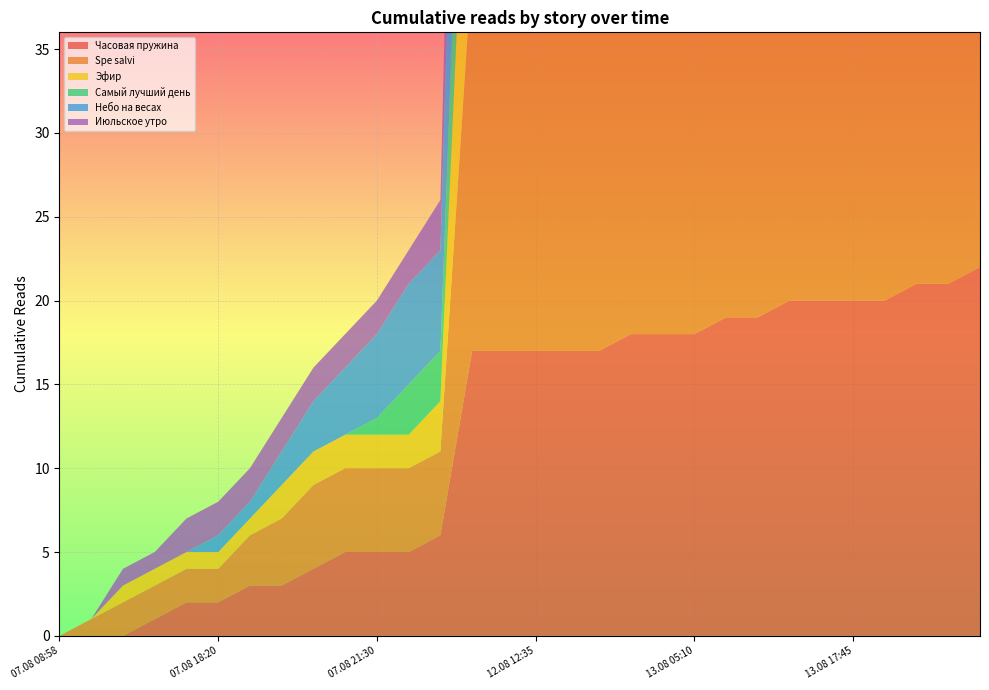

Reading left to right, list all the values displayed in this chart.

Часовая пружина: 07.08 08:58=0	07.08 14:50=0	07.08 15:15=0	07.08 17:50=1	07.08 18:05=2	07.08 18:20=2	07.08 19:00=3	07.08 19:55=3	07.08 20:05=4	07.08 20:45=5	07.08 21:30=5	07.08 22:20=5	07.08 23:10=6	12.08 07:55=17	12.08 12:20=17	12.08 12:35=17	12.08 17:50=17	12.08 18:30=17	12.08 23:05=18	13.08 00:50=18	13.08 05:10=18	13.08 09:20=19	13.08 12:55=19	13.08 14:20=20	13.08 16:15=20	13.08 17:45=20	13.08 18:20=20	13.08 21:45=21	14.08 00:20=21	14.08 22:05=22
Spe salvi: 07.08 08:58=0	07.08 14:50=1	07.08 15:15=2	07.08 17:50=2	07.08 18:05=2	07.08 18:20=2	07.08 19:00=3	07.08 19:55=4	07.08 20:05=5	07.08 20:45=5	07.08 21:30=5	07.08 22:20=5	07.08 23:10=5	12.08 07:55=23	12.08 12:20=23	12.08 12:35=23	12.08 17:50=23	12.08 18:30=24	12.08 23:05=25	13.08 00:50=25	13.08 05:10=26	13.08 09:20=26	13.08 12:55=26	13.08 14:20=27	13.08 16:15=28	13.08 17:45=29	13.08 18:20=29	13.08 21:45=30	14.08 00:20=31	14.08 22:05=34
Эфир: 07.08 08:58=0	07.08 14:50=0	07.08 15:15=1	07.08 17:50=1	07.08 18:05=1	07.08 18:20=1	07.08 19:00=1	07.08 19:55=2	07.08 20:05=2	07.08 20:45=2	07.08 21:30=2	07.08 22:20=2	07.08 23:10=3	12.08 07:55=17	12.08 12:20=17	12.08 12:35=17	12.08 17:50=18	12.08 18:30=18	12.08 23:05=18	13.08 00:50=19	13.08 05:10=19	13.08 09:20=20	13.08 12:55=20	13.08 14:20=21	13.08 16:15=21	13.08 17:45=21	13.08 18:20=21	13.08 21:45=22	14.08 00:20=22	14.08 22:05=25
Самый лучший день: 07.08 08:58=0	07.08 14:50=0	07.08 15:15=0	07.08 17:50=0	07.08 18:05=0	07.08 18:20=0	07.08 19:00=0	07.08 19:55=0	07.08 20:05=0	07.08 20:45=0	07.08 21:30=1	07.08 22:20=3	07.08 23:10=3	12.08 07:55=11	12.08 12:20=11	12.08 12:35=11	12.08 17:50=12	12.08 18:30=12	12.08 23:05=12	13.08 00:50=13	13.08 05:10=13	13.08 09:20=13	13.08 12:55=13	13.08 14:20=13	13.08 16:15=13	13.08 17:45=13	13.08 18:20=14	13.08 21:45=14	14.08 00:20=14	14.08 22:05=17
Небо на весах: 07.08 08:58=0	07.08 14:50=0	07.08 15:15=0	07.08 17:50=0	07.08 18:05=0	07.08 18:20=1	07.08 19:00=1	07.08 19:55=2	07.08 20:05=3	07.08 20:45=4	07.08 21:30=5	07.08 22:20=6	07.08 23:10=6	12.08 07:55=19	12.08 12:20=19	12.08 12:35=19	12.08 17:50=19	12.08 18:30=19	12.08 23:05=19	13.08 00:50=19	13.08 05:10=20	13.08 09:20=20	13.08 12:55=20	13.08 14:20=20	13.08 16:15=20	13.08 17:45=21	13.08 18:20=21	13.08 21:45=21	14.08 00:20=21	14.08 22:05=24
Июльское утро: 07.08 08:58=0	07.08 14:50=0	07.08 15:15=1	07.08 17:50=1	07.08 18:05=2	07.08 18:20=2	07.08 19:00=2	07.08 19:55=2	07.08 20:05=2	07.08 20:45=2	07.08 21:30=2	07.08 22:20=2	07.08 23:10=3	12.08 07:55=16	12.08 12:20=16	12.08 12:35=16	12.08 17:50=17	12.08 18:30=17	12.08 23:05=17	13.08 00:50=17	13.08 05:10=17	13.08 09:20=17	13.08 12:55=17	13.08 14:20=17	13.08 16:15=17	13.08 17:45=17	13.08 18:20=17	13.08 21:45=17	14.08 00:20=18	14.08 22:05=19